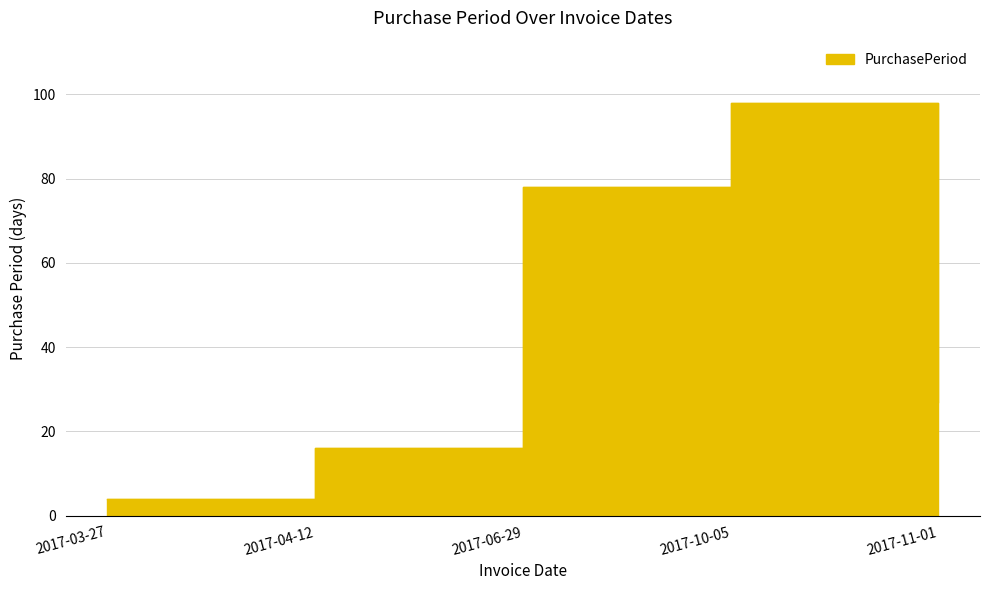

What is the average value?

45